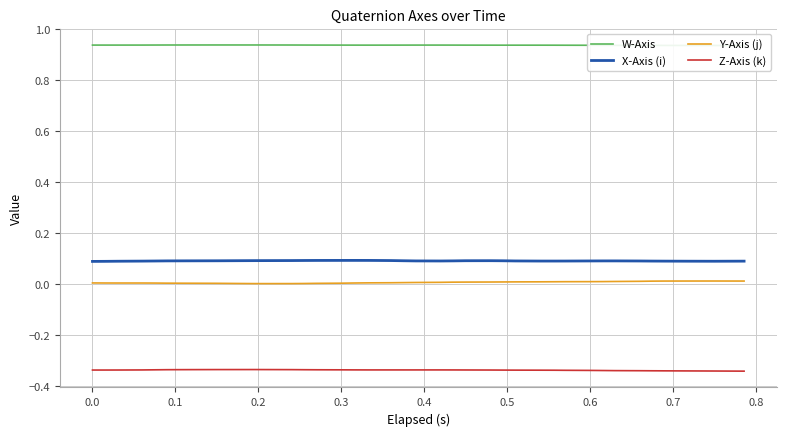

What is the minimum value for W-Axis?

0.9